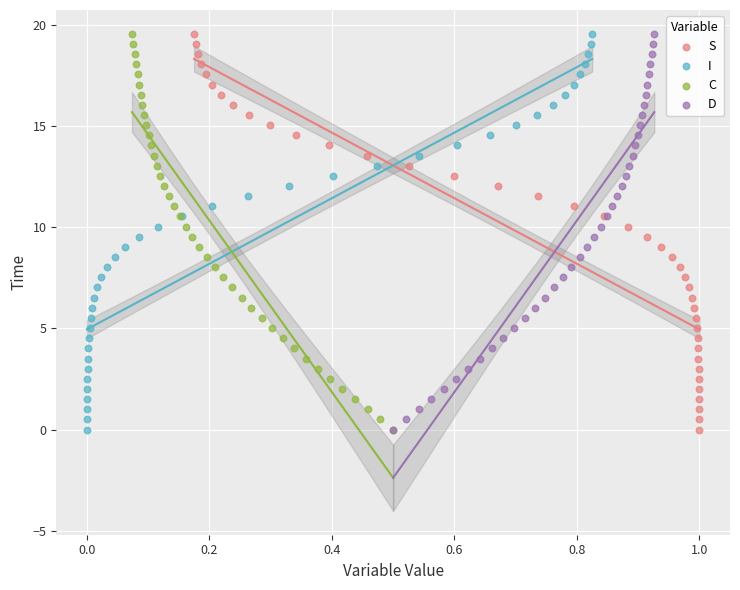

What are all the series names shown in the legend?

S, I, C, D